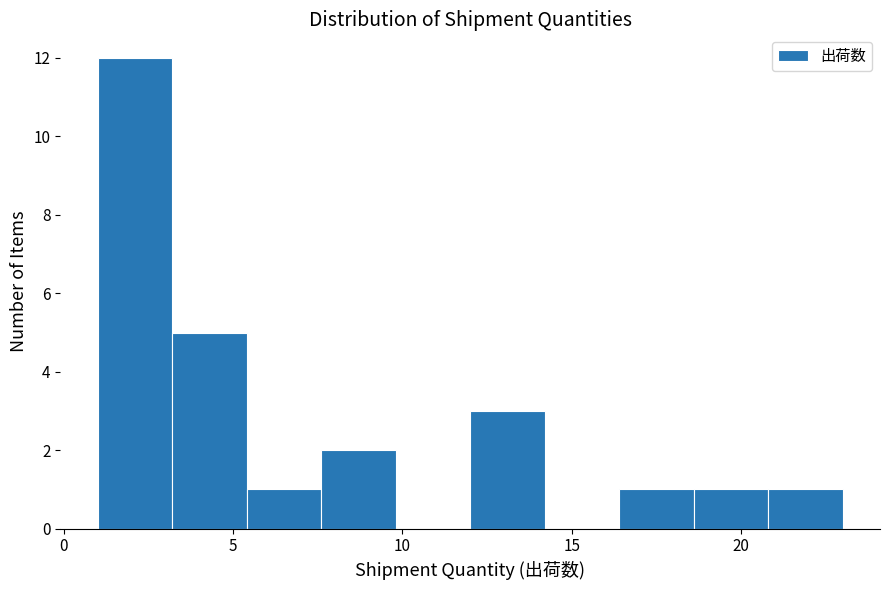

Reading left to right, list every bar in this chart as the range it spans on the x-axis followed by its height. Neither the bar edges nor the heights are printed on the chart, so give them approximately, as read against the axes.

1.0 to 3.2: 12
3.2 to 5.4: 5
5.4 to 7.6: 1
7.6 to 9.8: 2
9.8 to 12.0: 0
12.0 to 14.2: 3
14.2 to 16.4: 0
16.4 to 18.6: 1
18.6 to 20.8: 1
20.8 to 23.0: 1